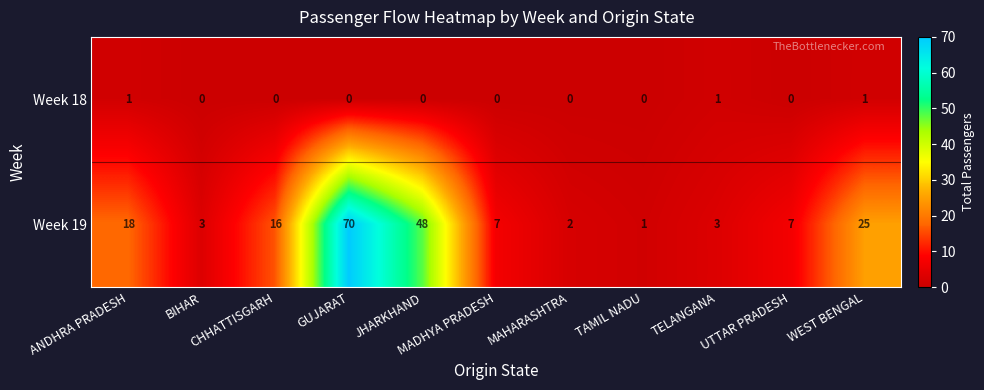

What is the difference between the second highest and second lowest values in the Week 19 series?

46